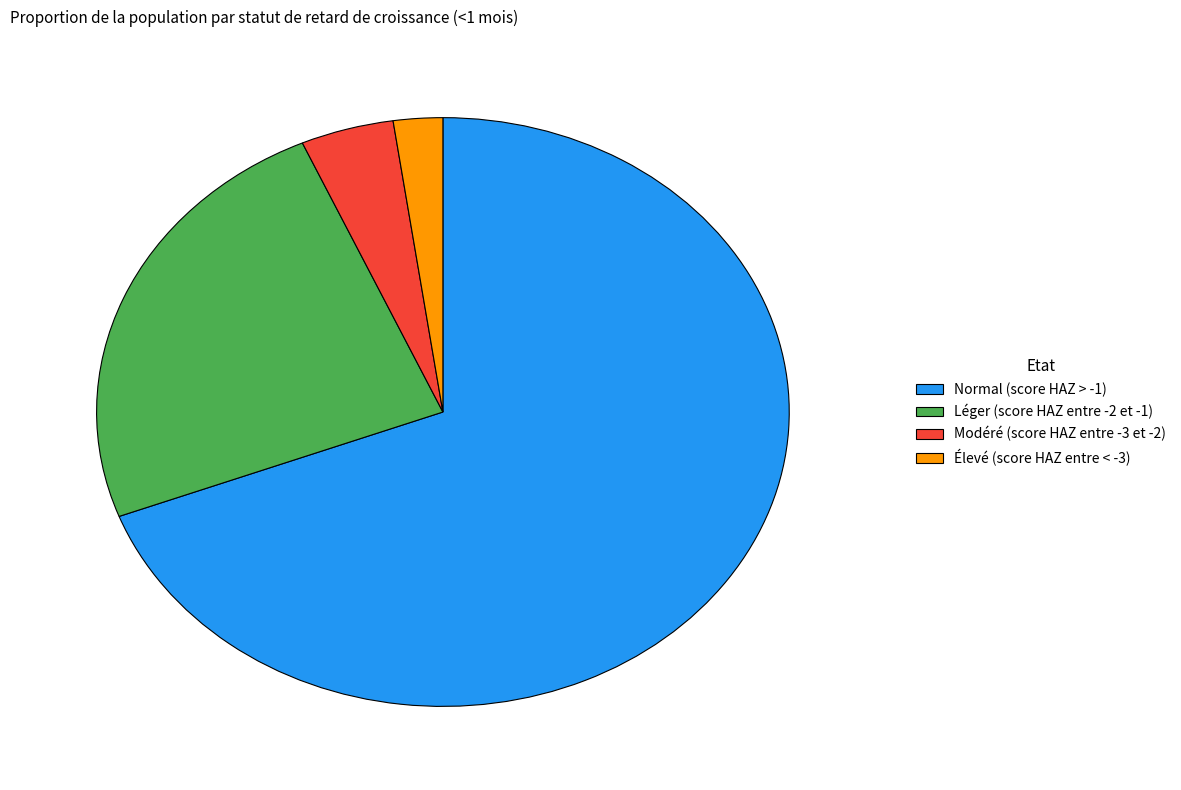

Do Modéré (score HAZ entre -3 et -2) and Normal (score HAZ > -1) together represent more than half of the pie?

Yes